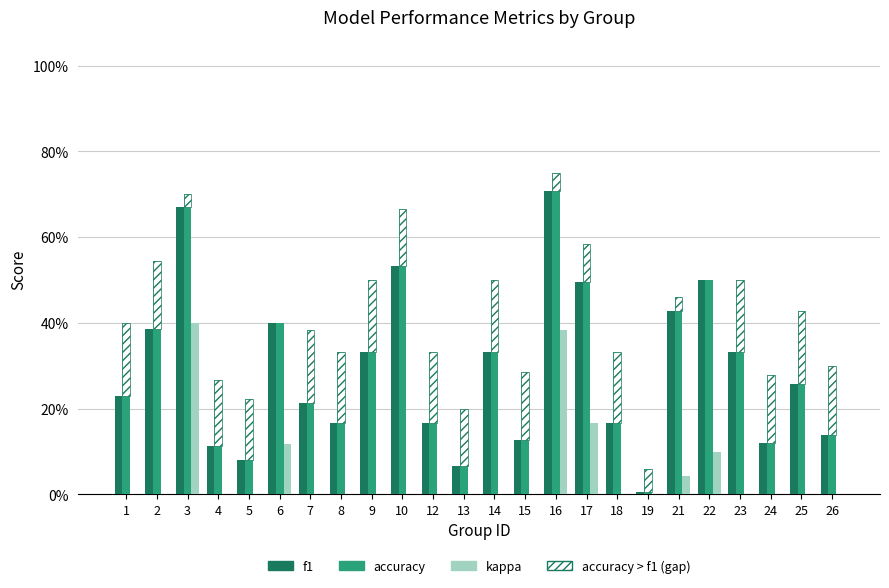

What is the average value of the f1 series?

0.3